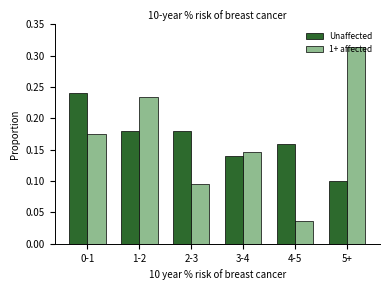

The 1+ affected series shows 0.1 at 2-3. True or false?

True